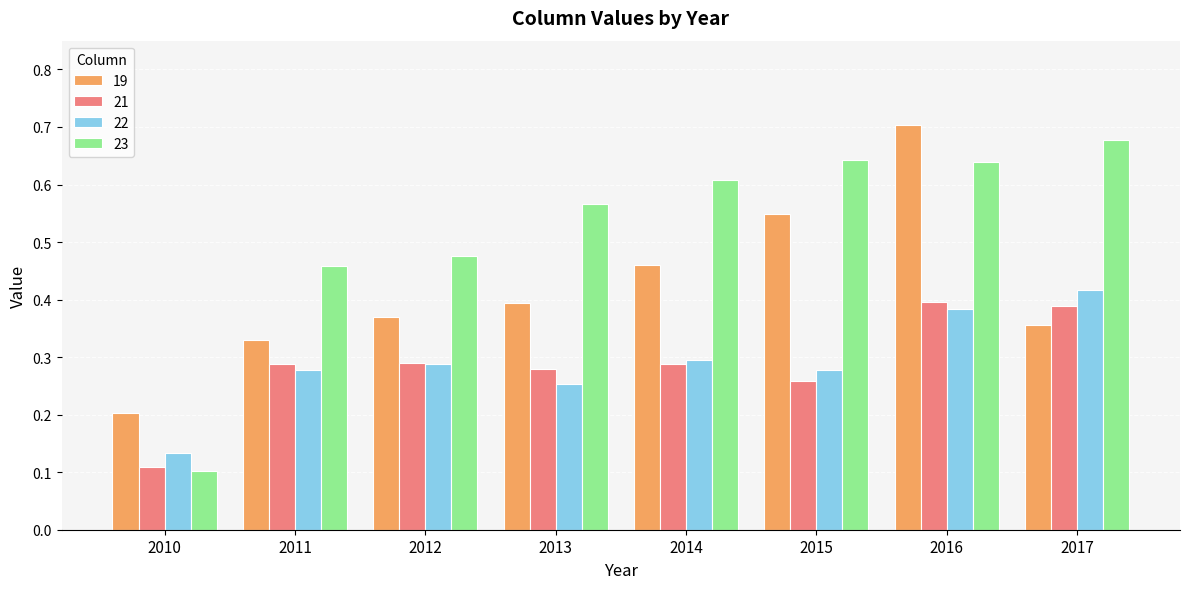

Where is 22 nearest to the value 0?

2010